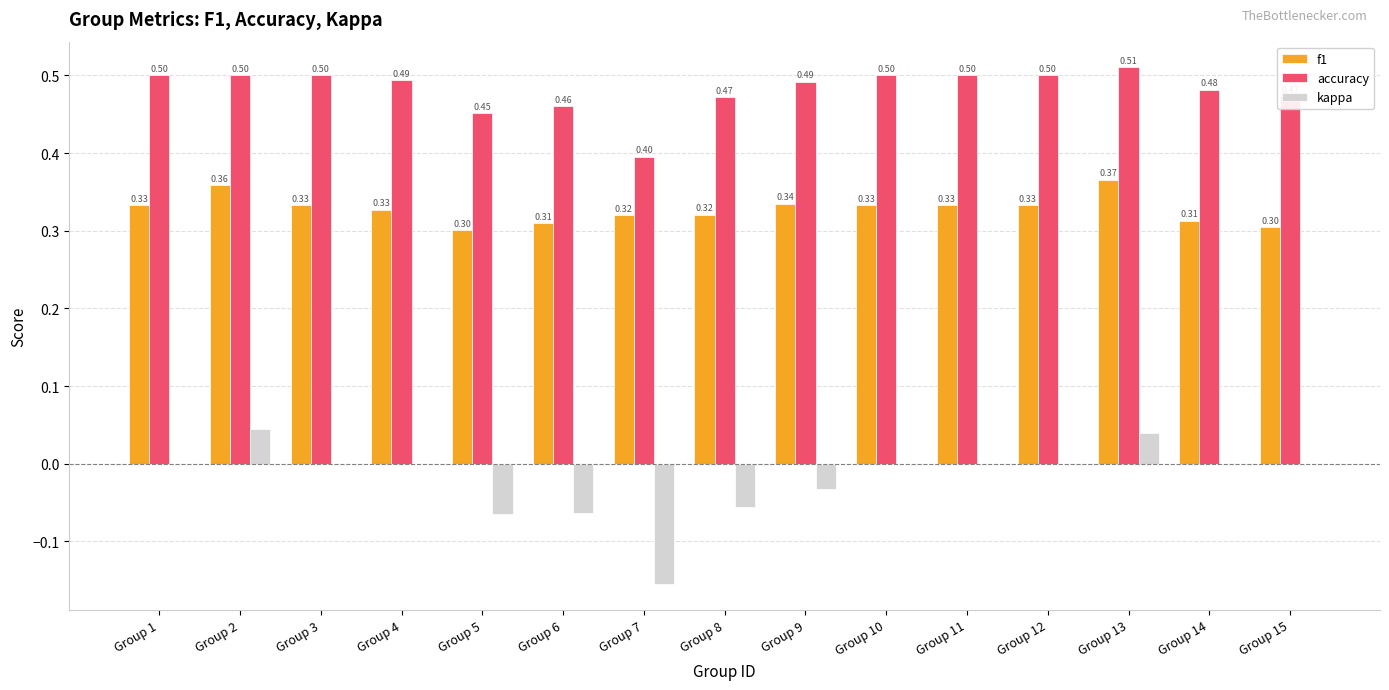

How many groups of bars are there?

15